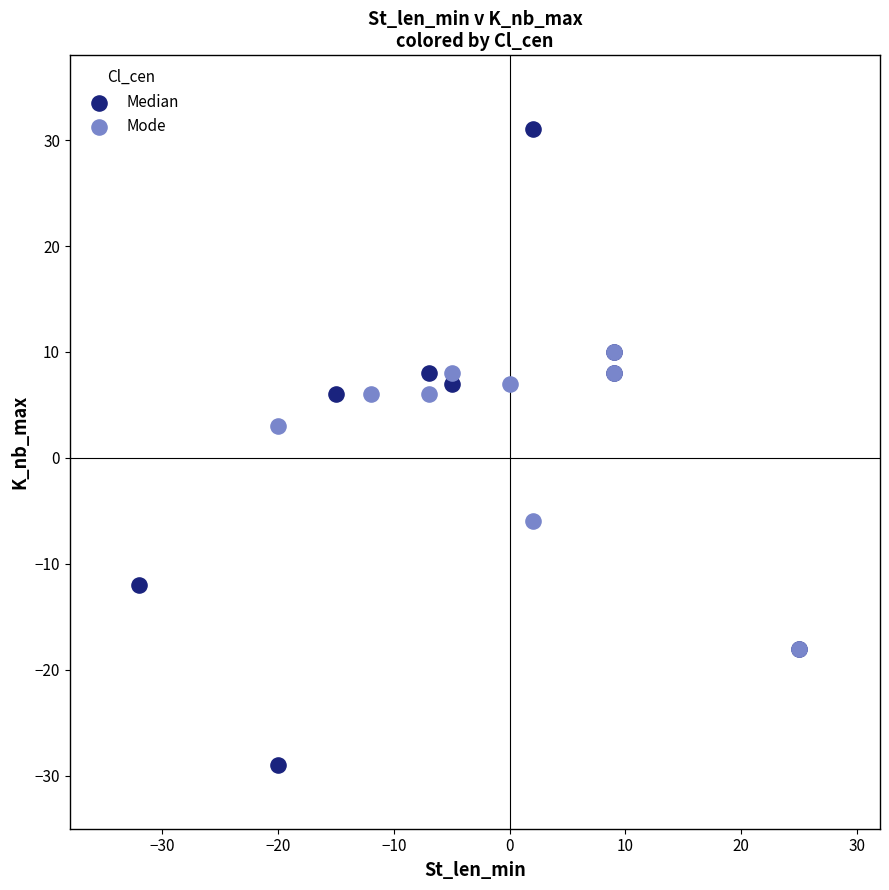

Which series has the largest Y range (max minus min)?

Median